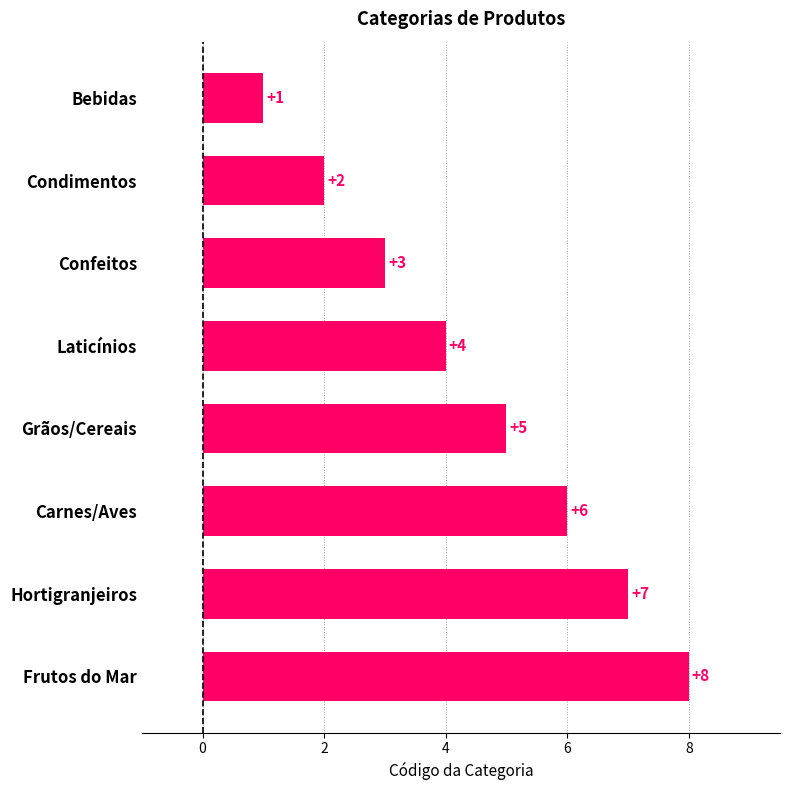

Is it true that the value at Condimentos is 2?

True